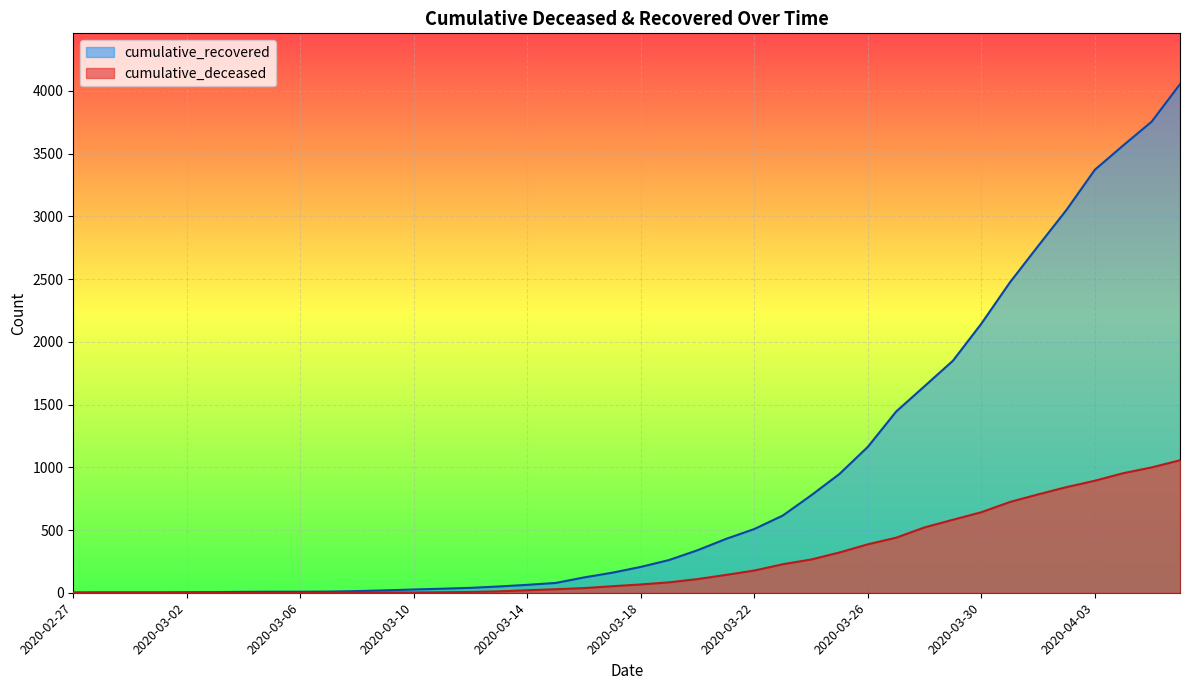

The value of cumulative_recovered at 2020-03-14 is 63. True or false?

True